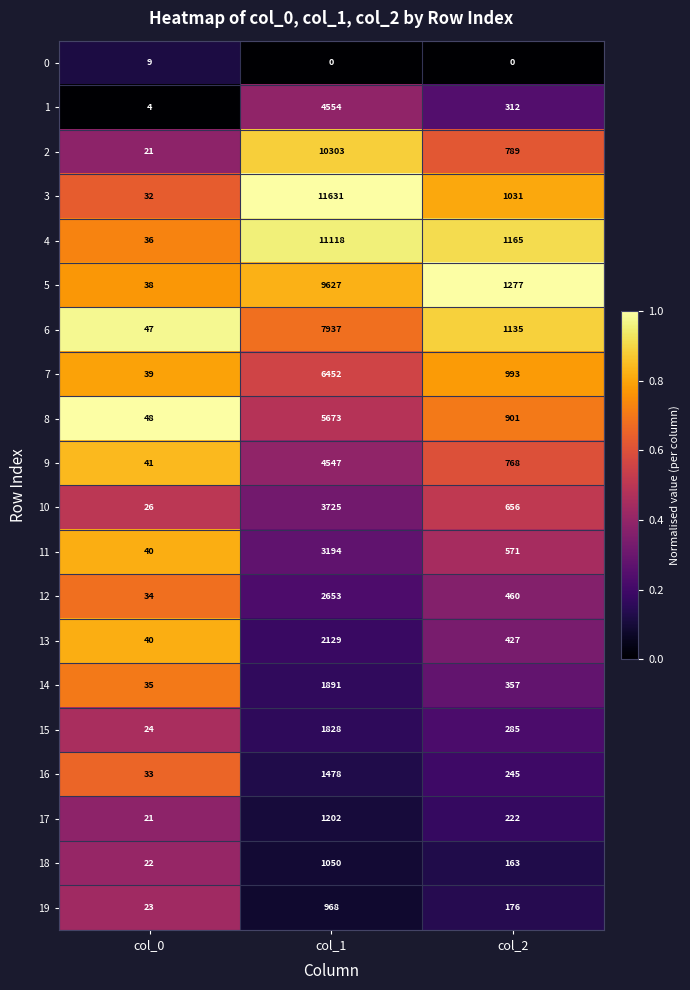

How many distinct data groups are displayed?

20